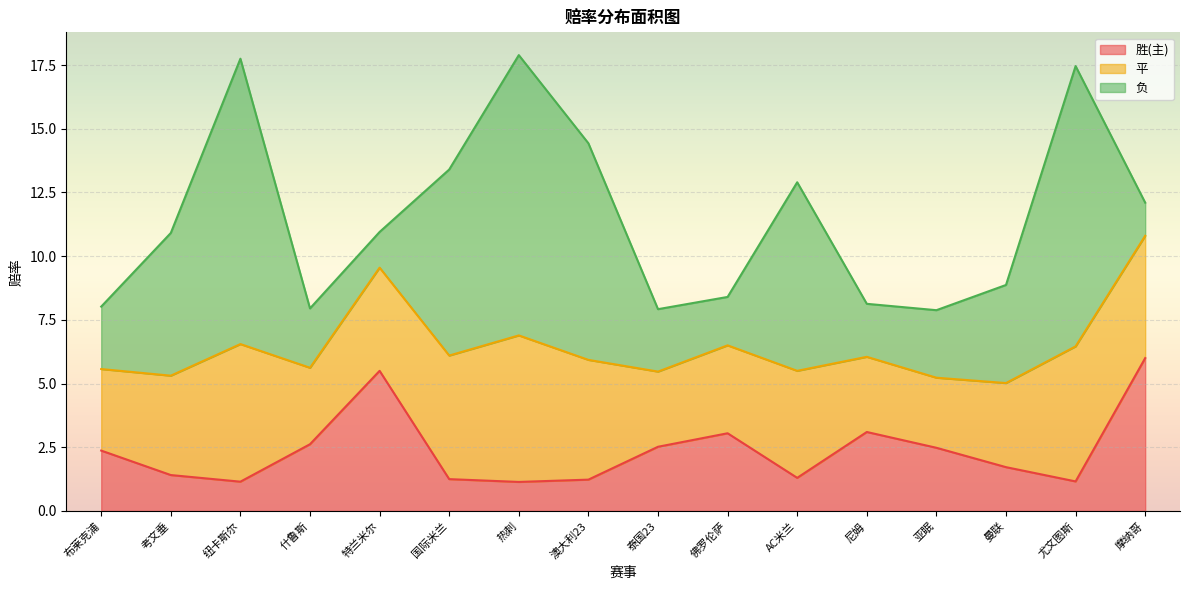

At which category does 胜(主) reach its first local valley?

纽卡斯尔